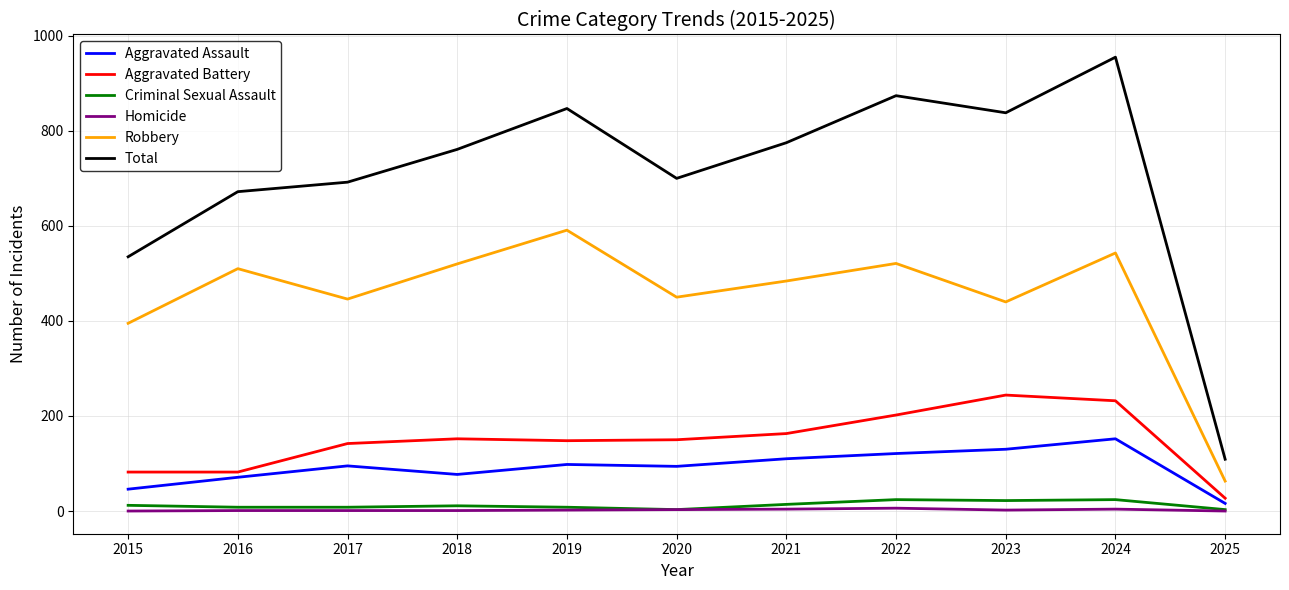

The Total series shows 203 at 2022. True or false?

False